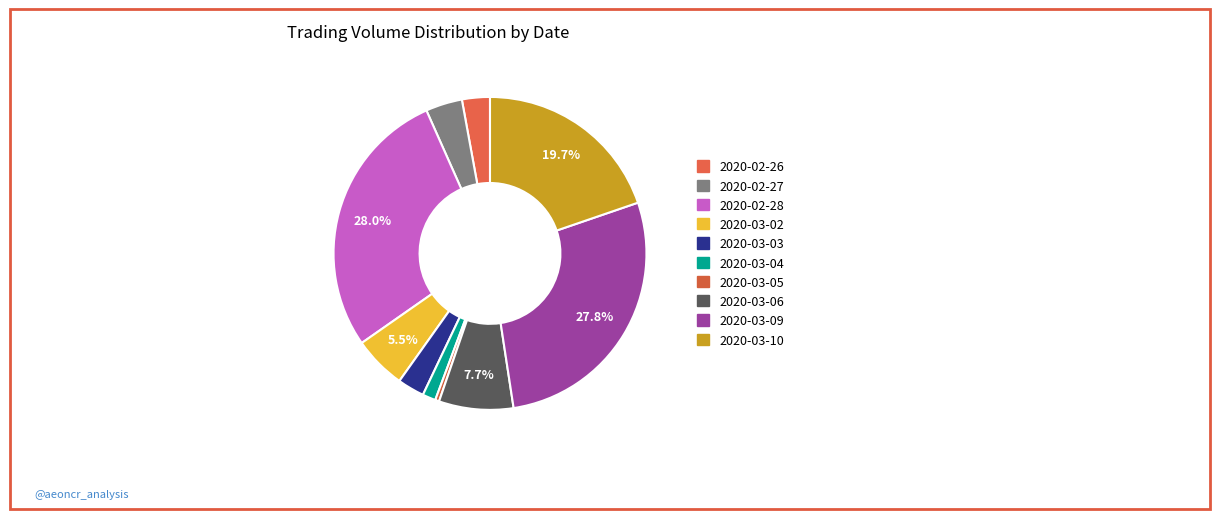

Count the number of slices in the pie.

10